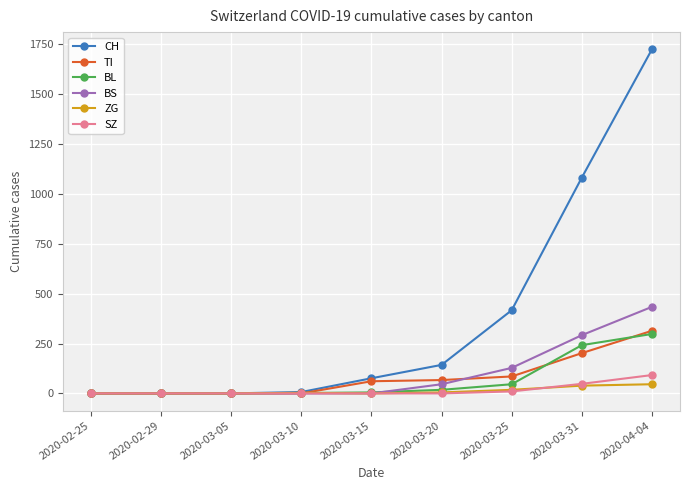

Count the number of categories in the chart.

9